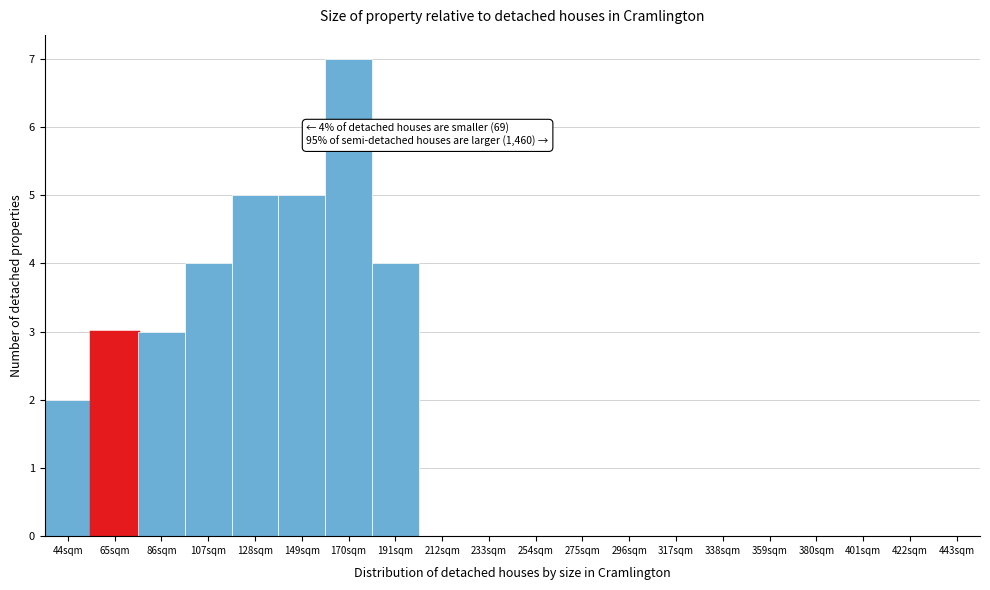

Reading right to left, transcribe all the data shown in this chart.

443sqm=0	422sqm=0	401sqm=0	380sqm=0	359sqm=0	338sqm=0	317sqm=0	296sqm=0	275sqm=0	254sqm=0	233sqm=0	212sqm=0	191sqm=4	170sqm=7	149sqm=5	128sqm=5	107sqm=4	86sqm=3	65sqm=3	44sqm=2